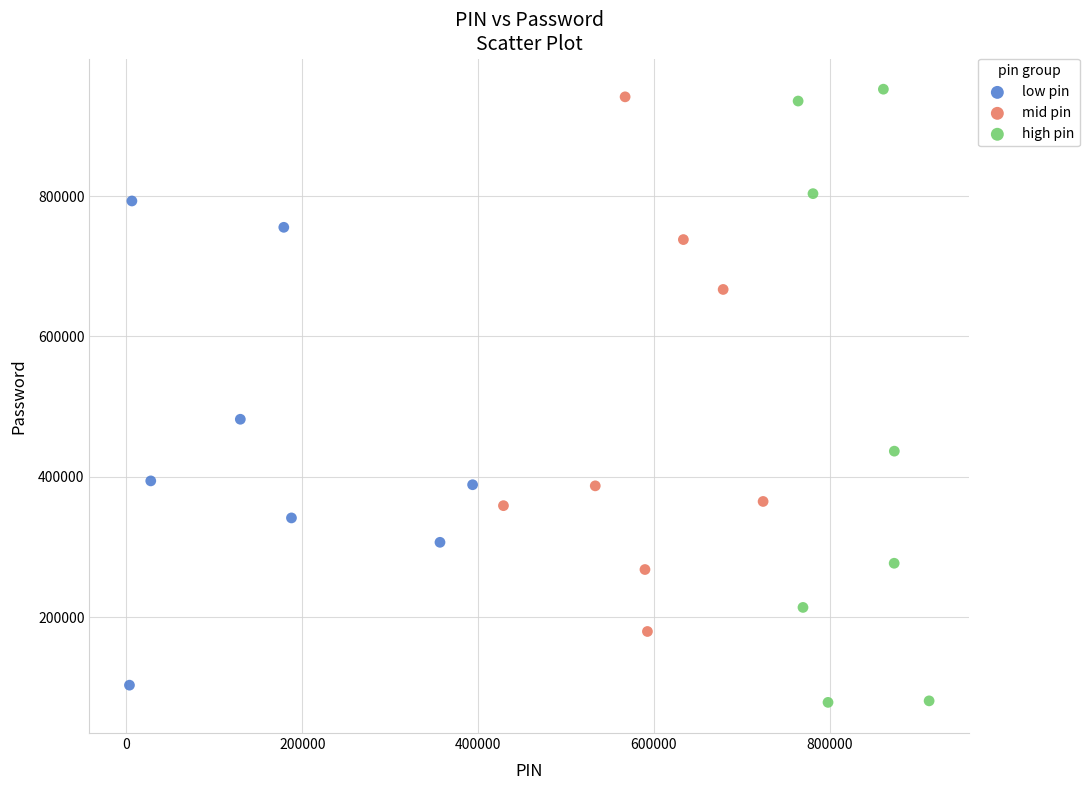

Which series has the largest Y range (max minus min)?

high pin